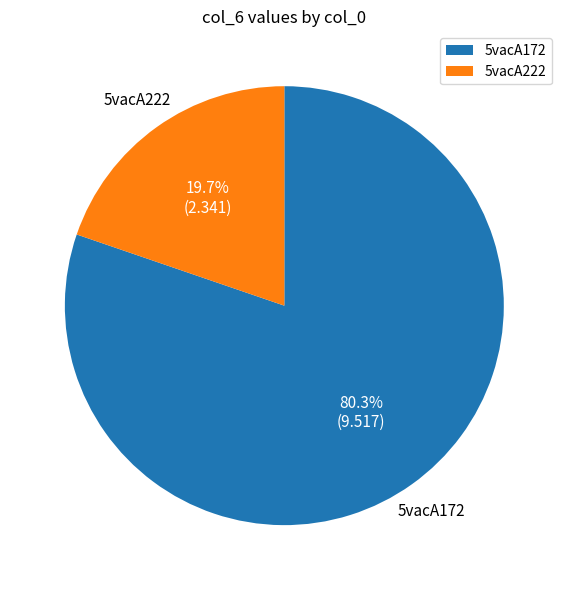

Rank the categories by value from highest to lowest.

5vacA172, 5vacA222